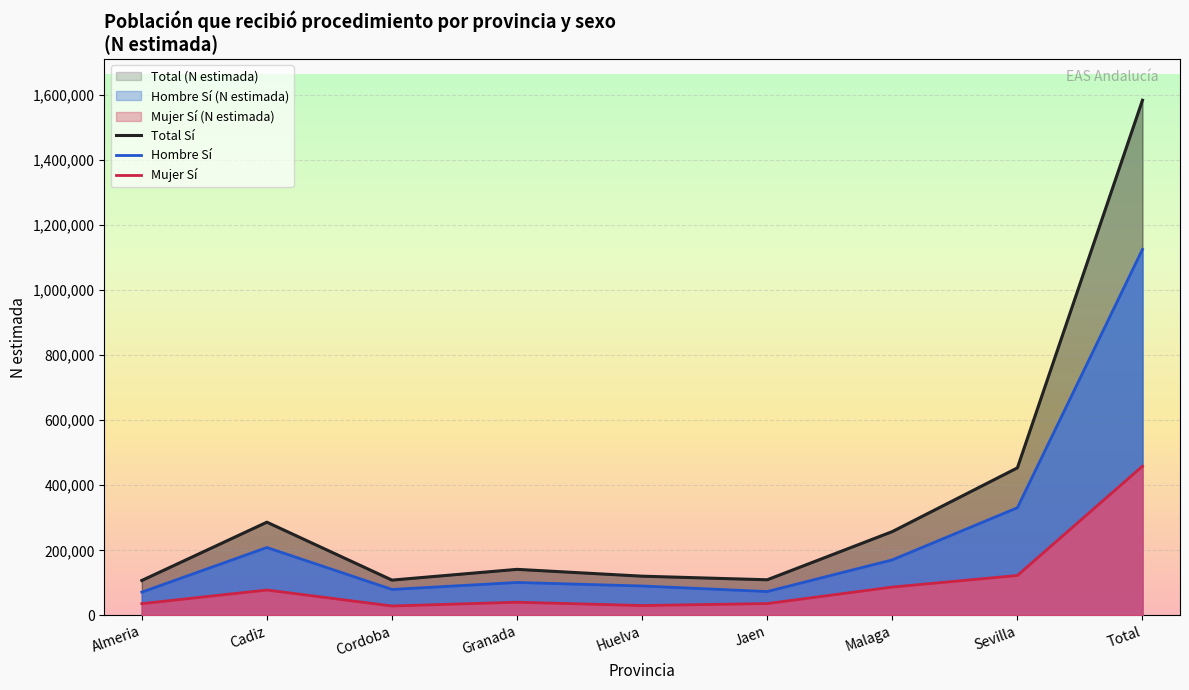

Is it true that Hombre Sí equals 35505 at Jaen?

False